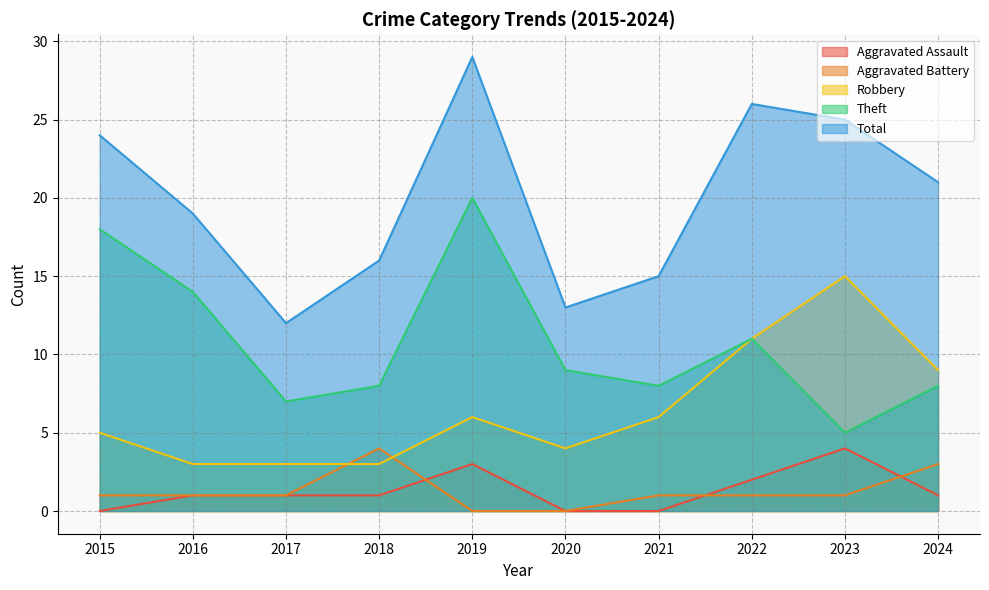

True or false: Aggravated Battery has more than 1 interior local peaks.

False